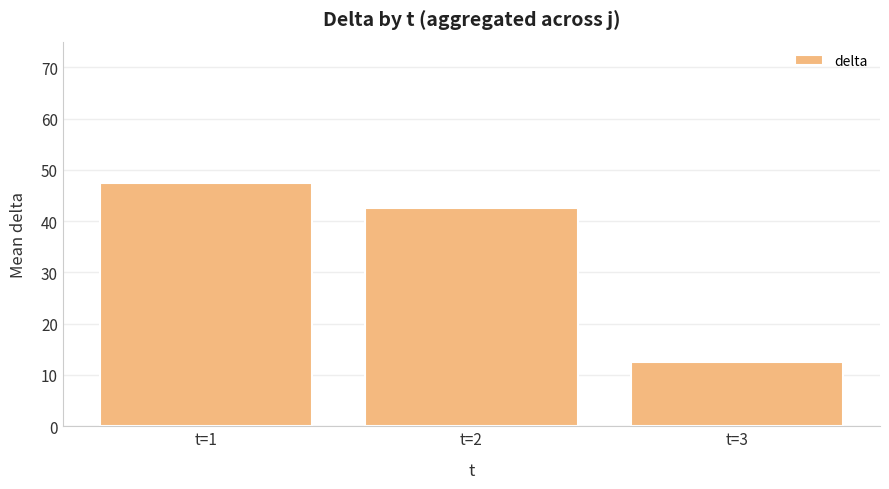

What is the average value?

34.2